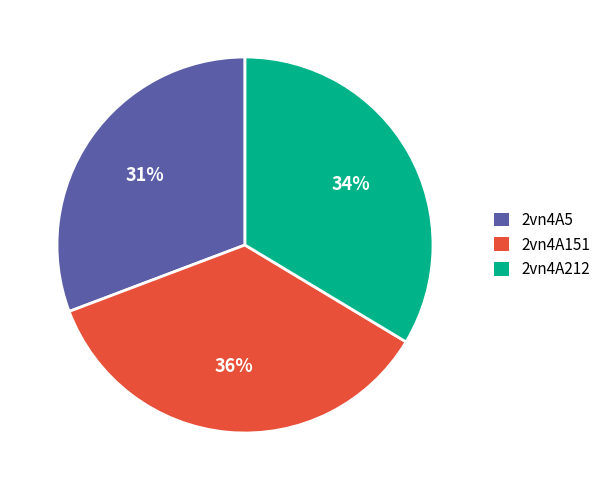

Rank the categories by value from highest to lowest.

2vn4A151, 2vn4A212, 2vn4A5